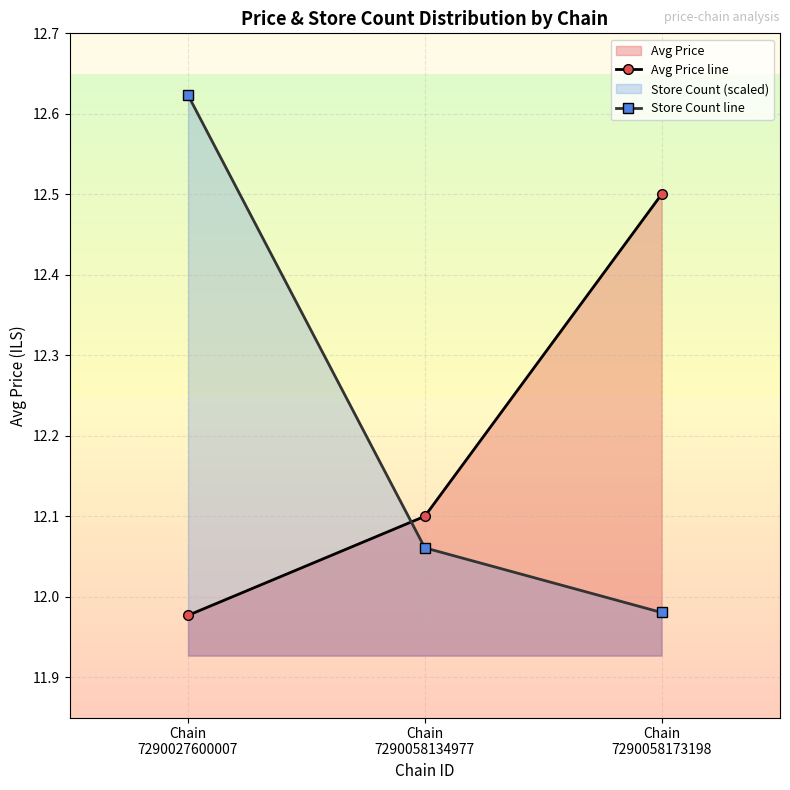

True or false: Avg Price line has a value of 12.0 at Chain
7290027600007.

True